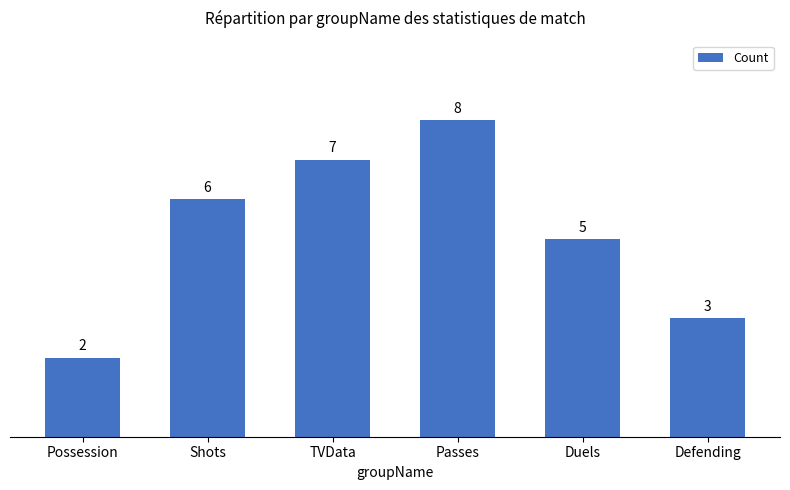

True or false: the data shows 4 at TVData.

False